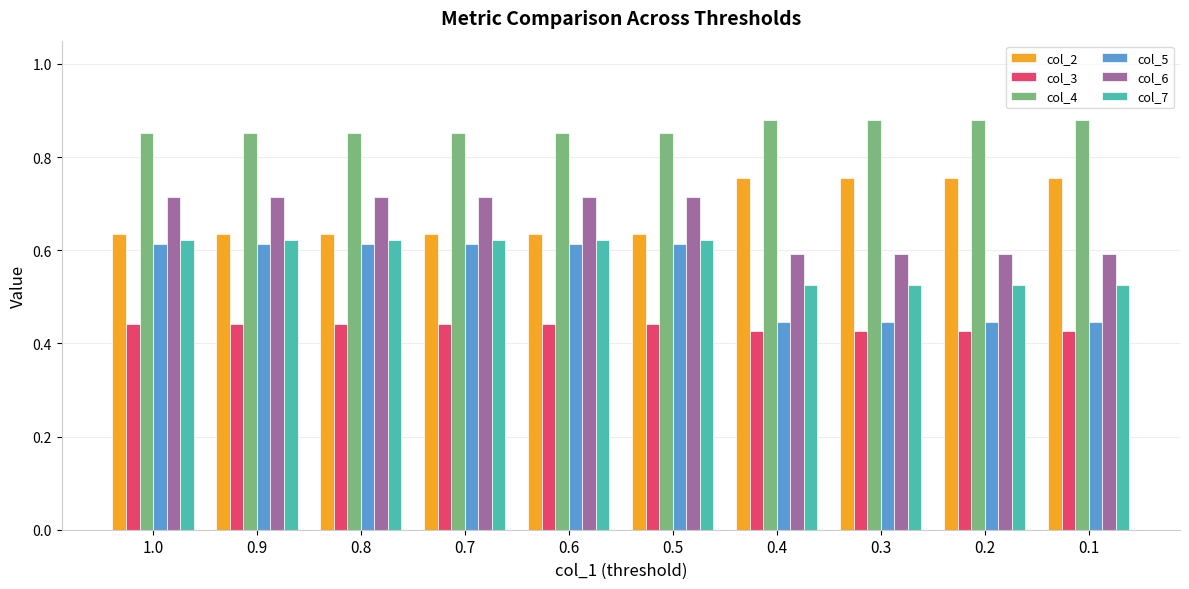

Which series has the largest total across all categories?

col_4